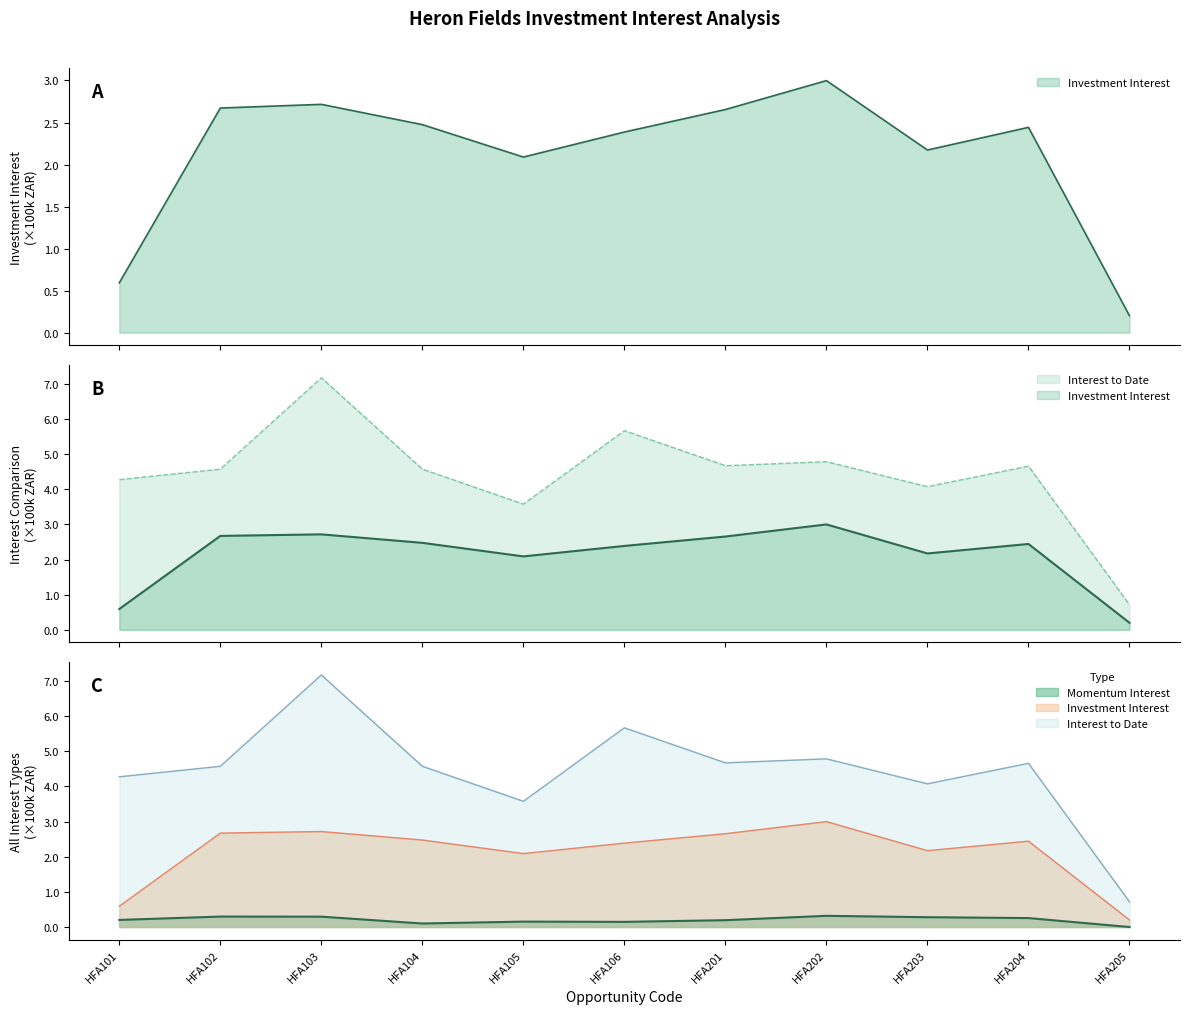

What is the sum of all Interest to Date values?

48.7